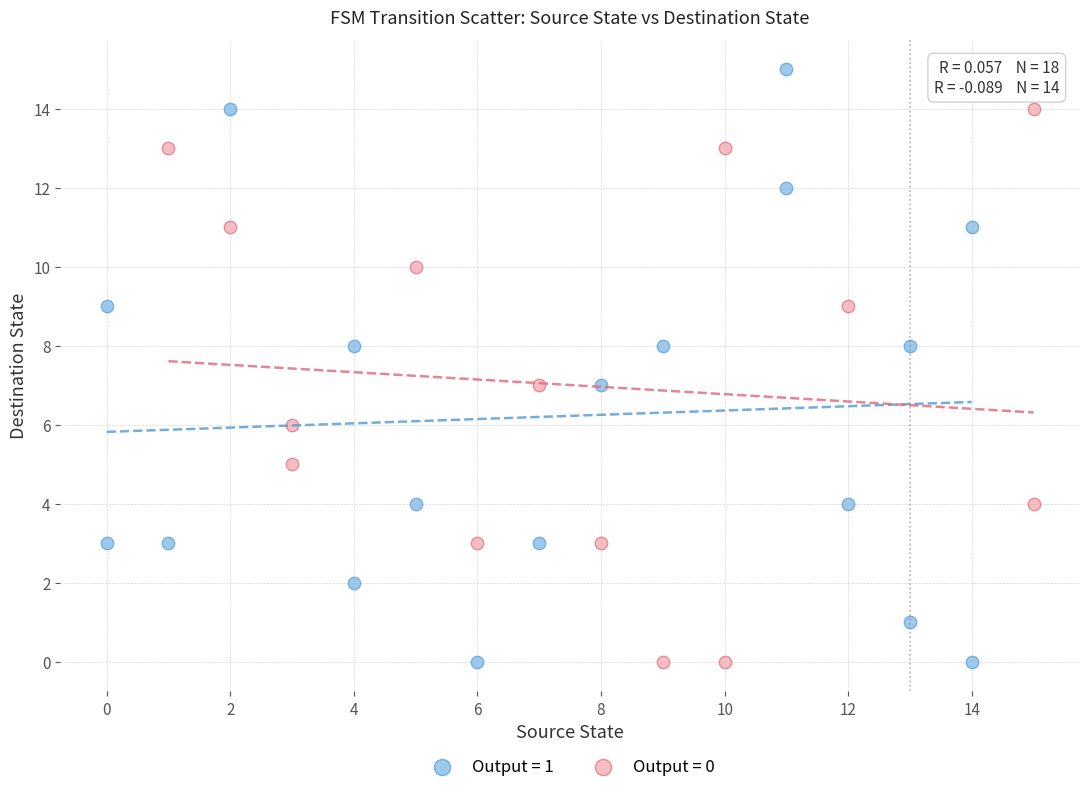

What are all the series names shown in the legend?

Output = 1, Output = 0